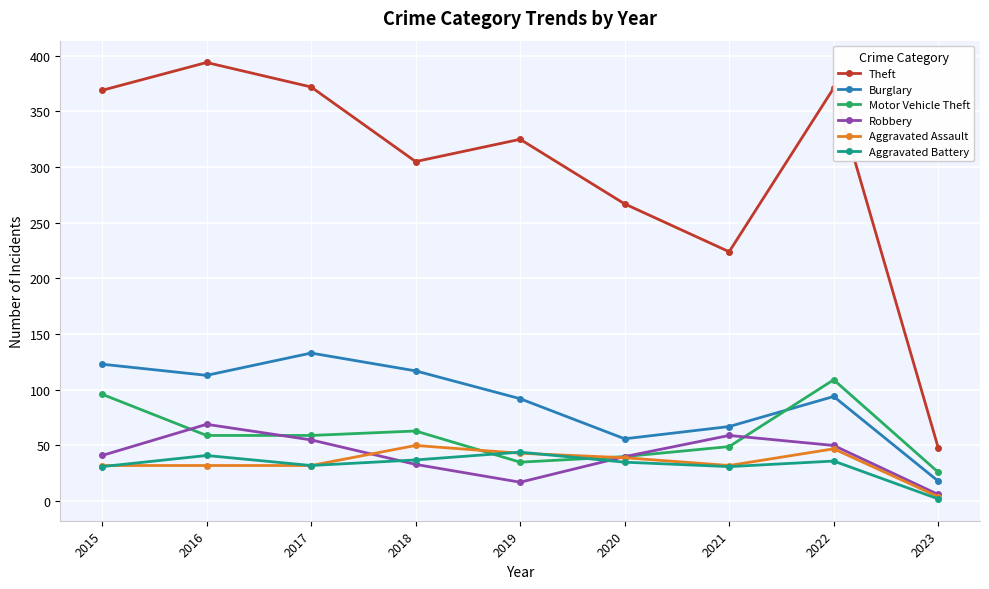

What are all the series names shown in the legend?

Theft, Burglary, Motor Vehicle Theft, Robbery, Aggravated Assault, Aggravated Battery